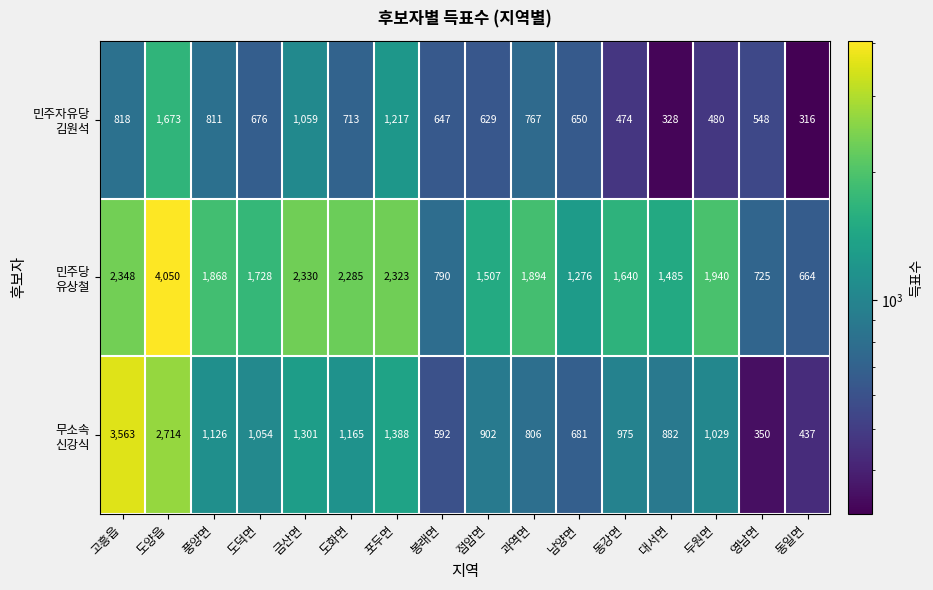

Count the number of categories in the chart.

16